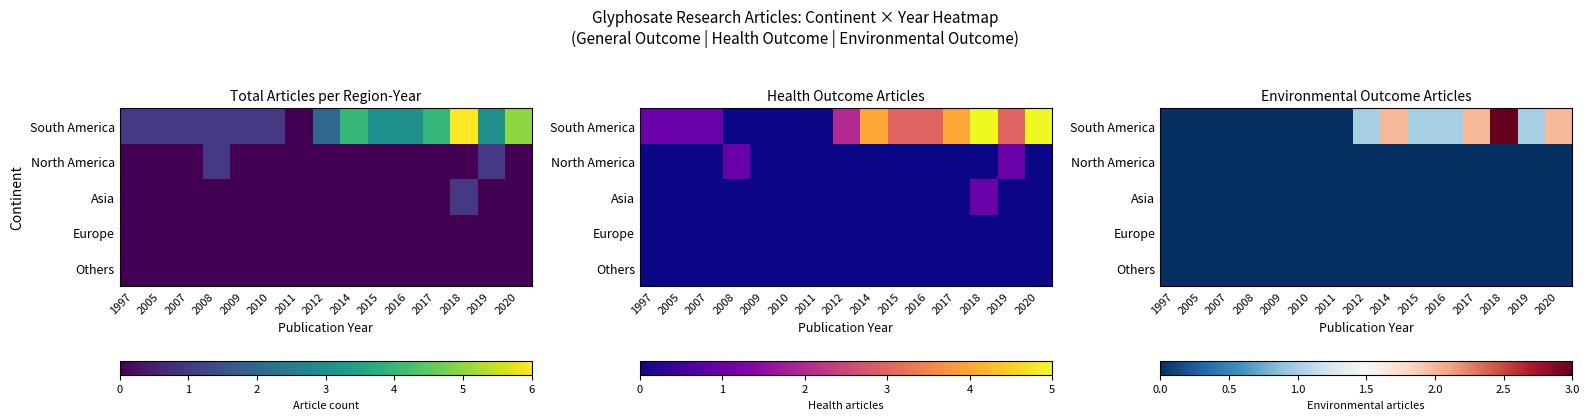

Which series has the largest total across all categories?

South America